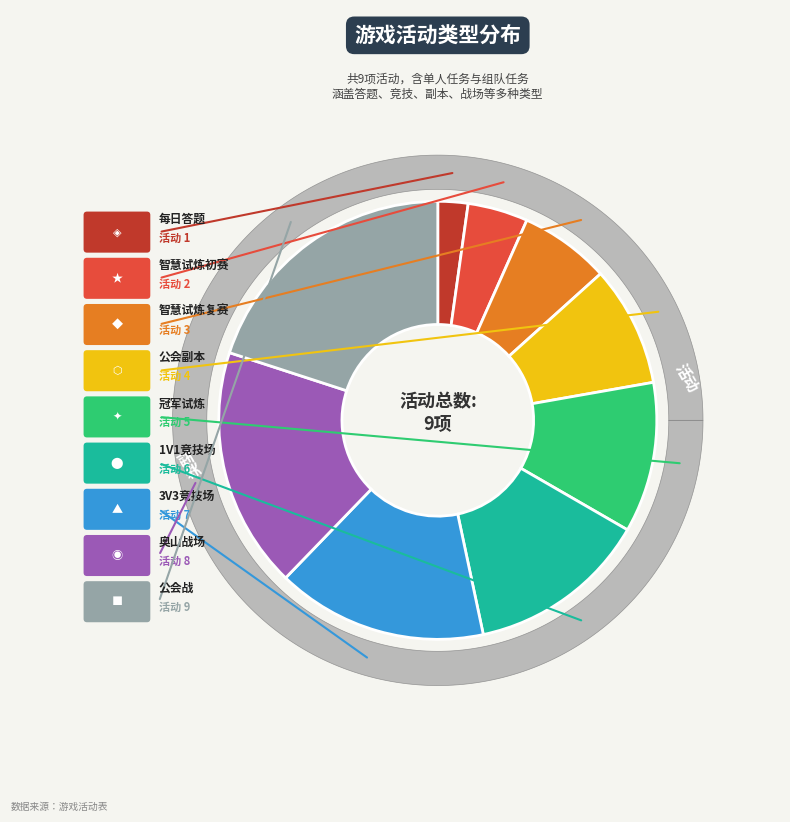

How much of the chart is everything except 智慧试炼复赛?

93.3%